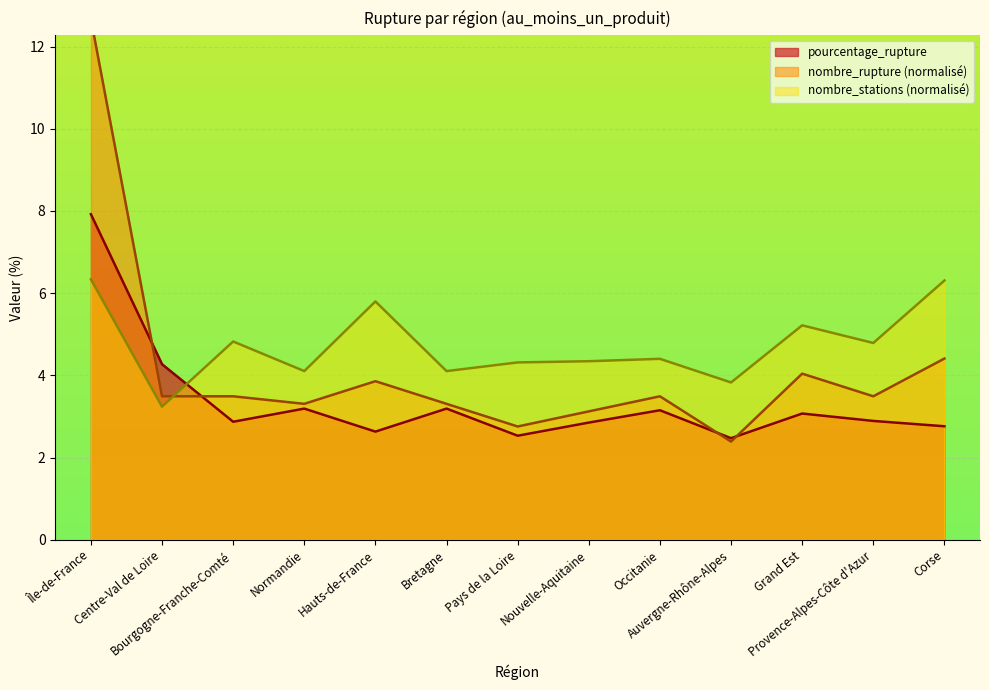

Count the number of data series in this chart.

3